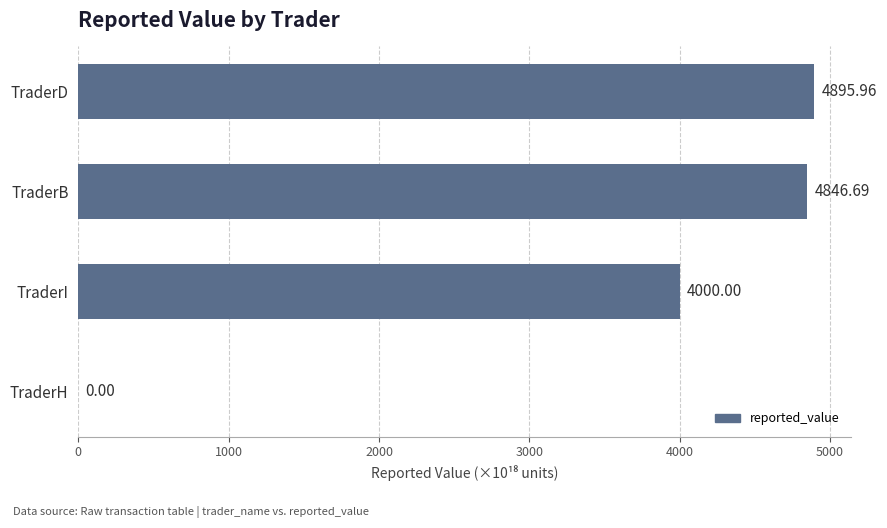

Between TraderB and TraderH, which is larger?

TraderB